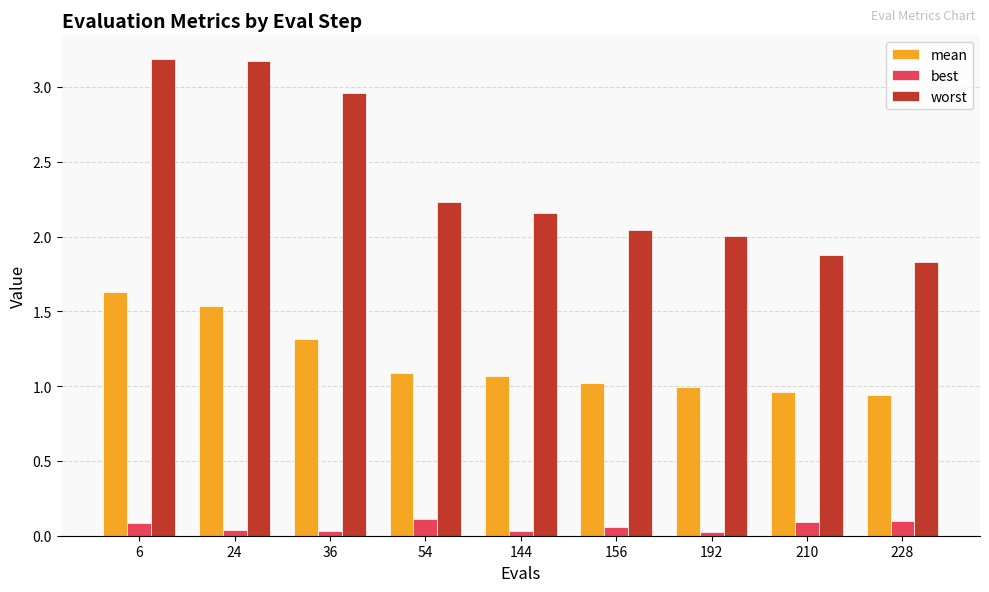

Rank the series at 228 from lowest to highest value.

best, mean, worst